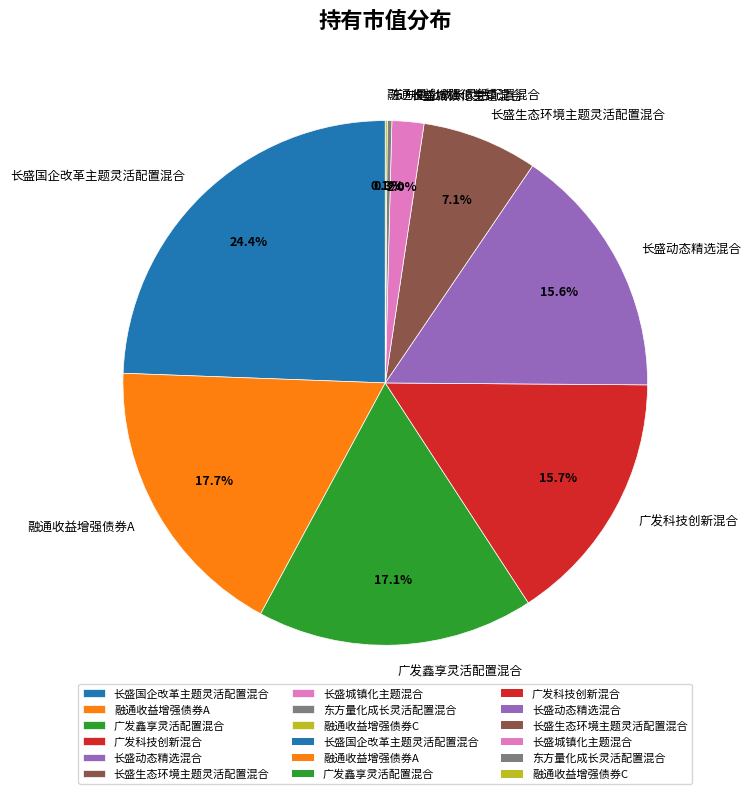

What percentage is the 长盛城镇化主题混合 slice, to the nearest percent?

2%